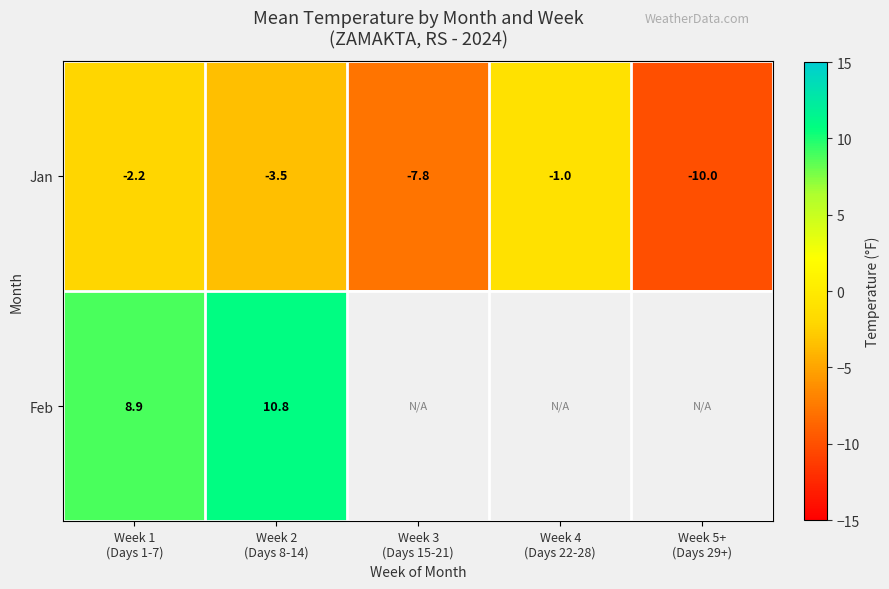

How many values in the Jan series exceed -3?

2